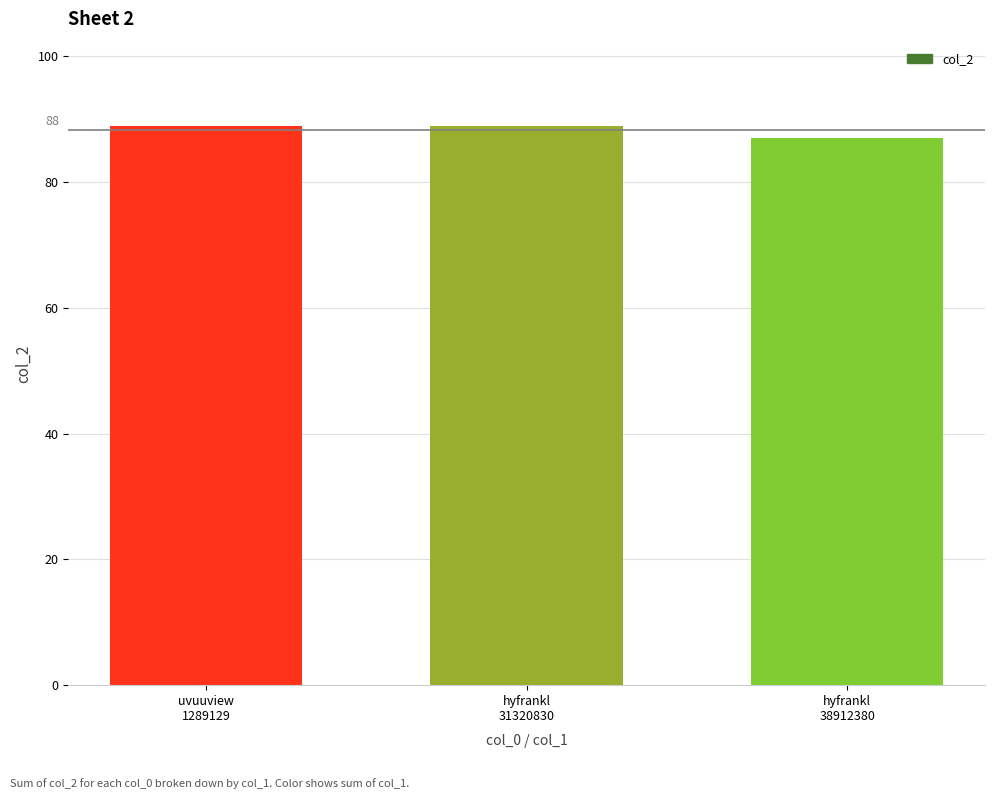

How many categories are shown in the chart?

3